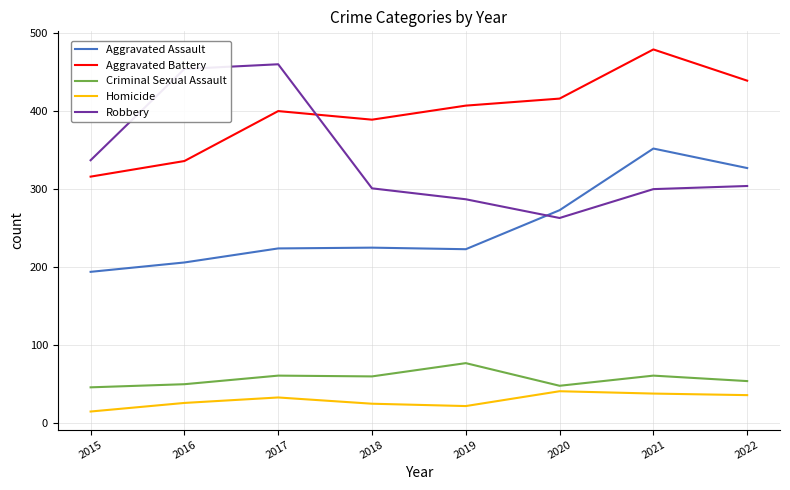

True or false: Homicide and Aggravated Assault intersect in this chart.

False